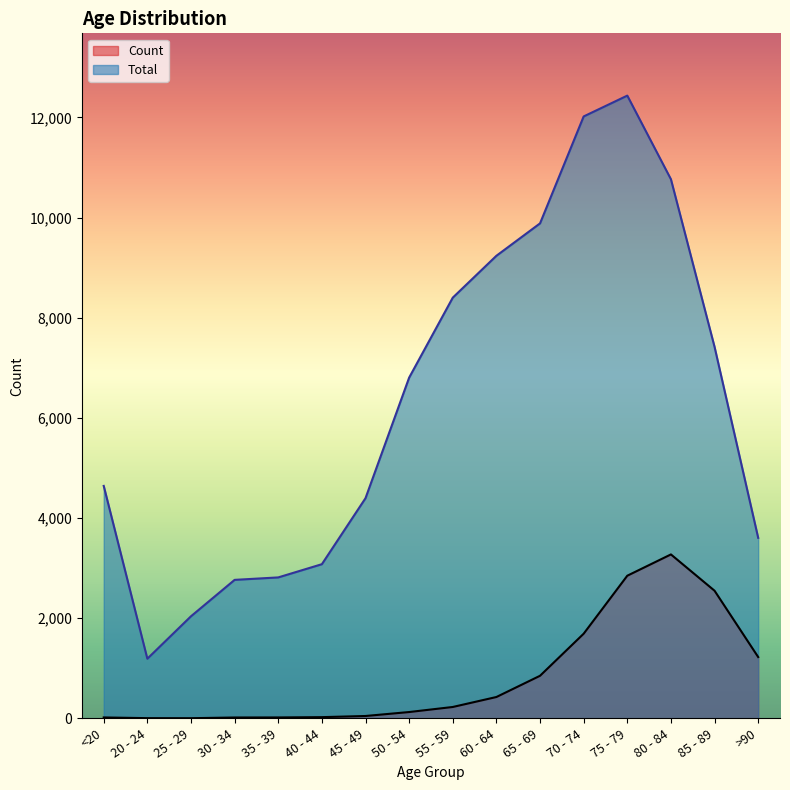

True or false: Count has a value of 1 at 20 - 24.

False